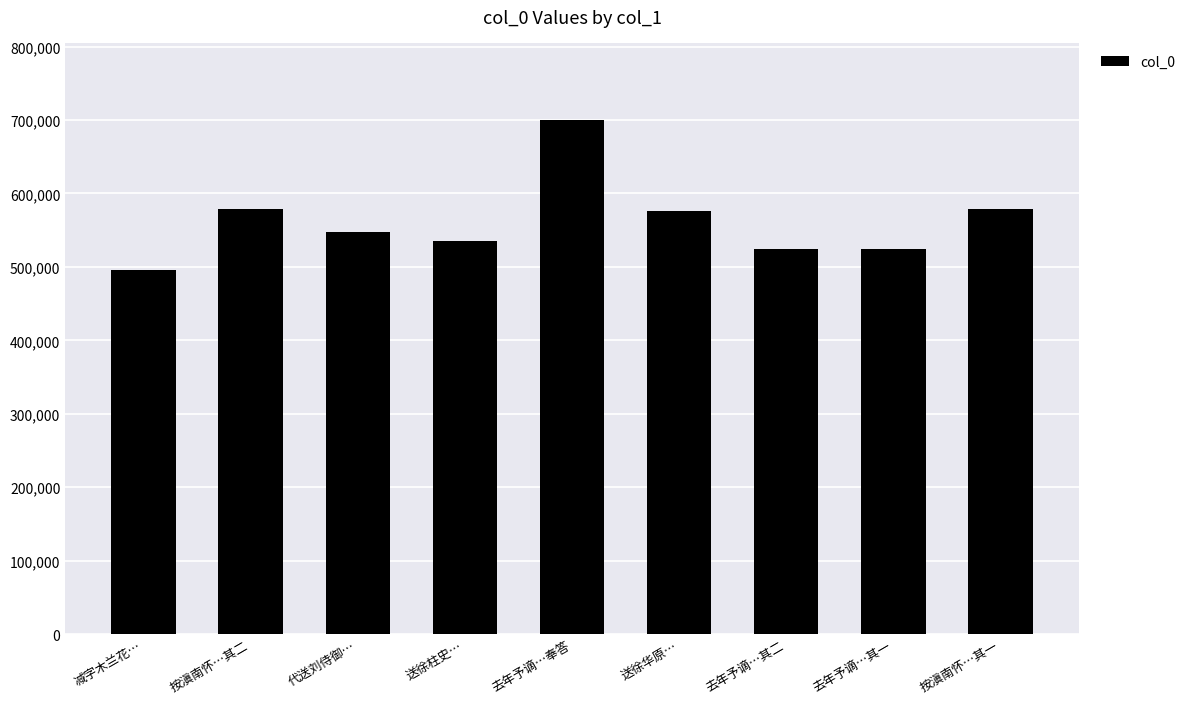

What is the change in value from 按滇南怀…其二 to 去年予谪…其二?

-54003